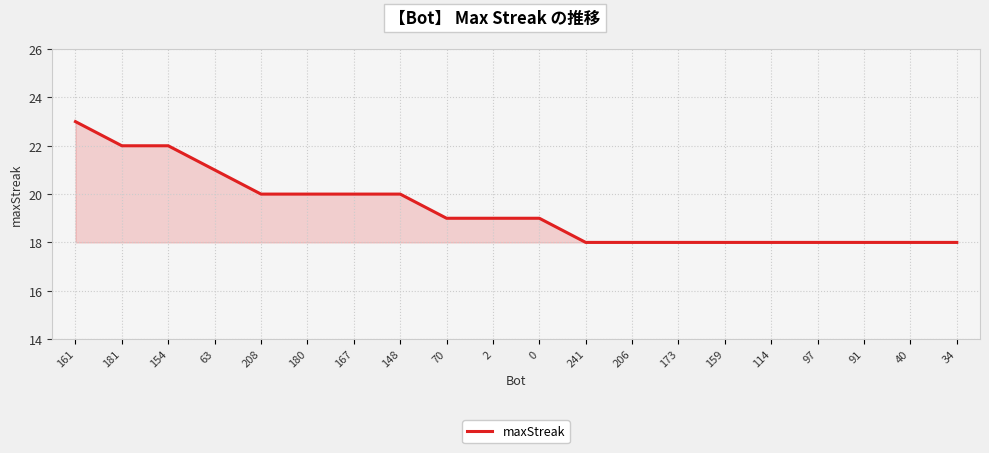

Between 173 and 148, which is larger?

148